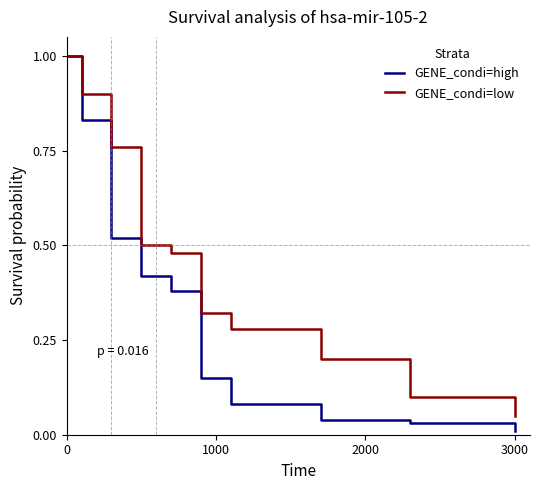

What is the greatest value displayed?

1.0